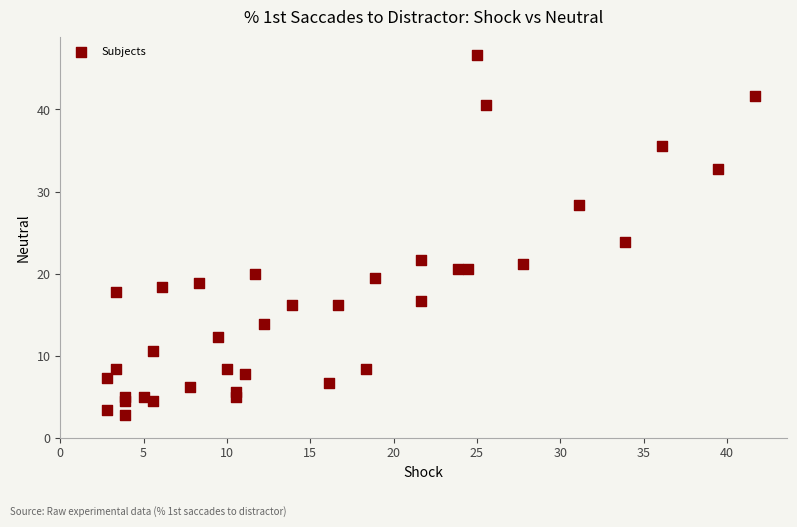

What is the range of Y values (max minus min)?

43.9